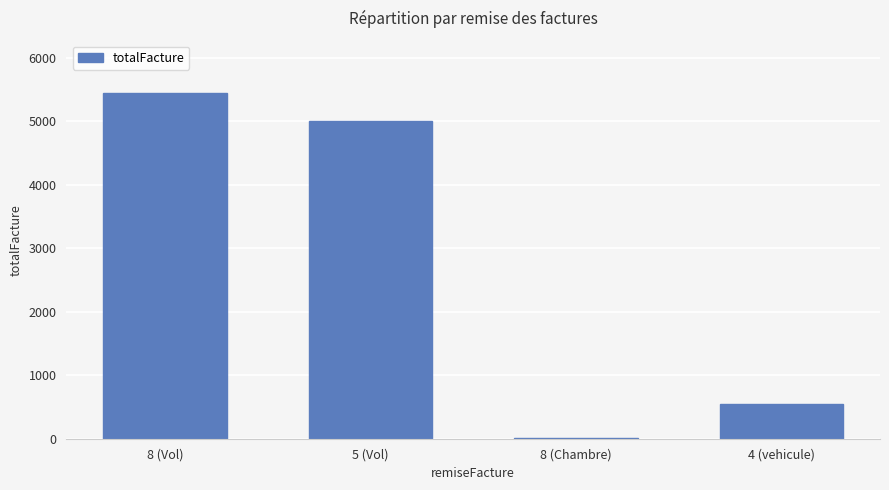

Reading left to right, transcribe all the data shown in this chart.

5454	5000	8	555